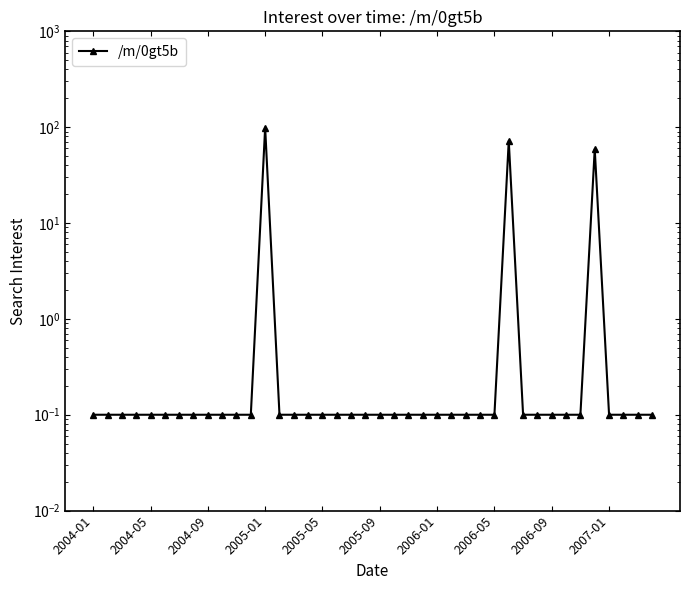

Count the number of data series in this chart.

1